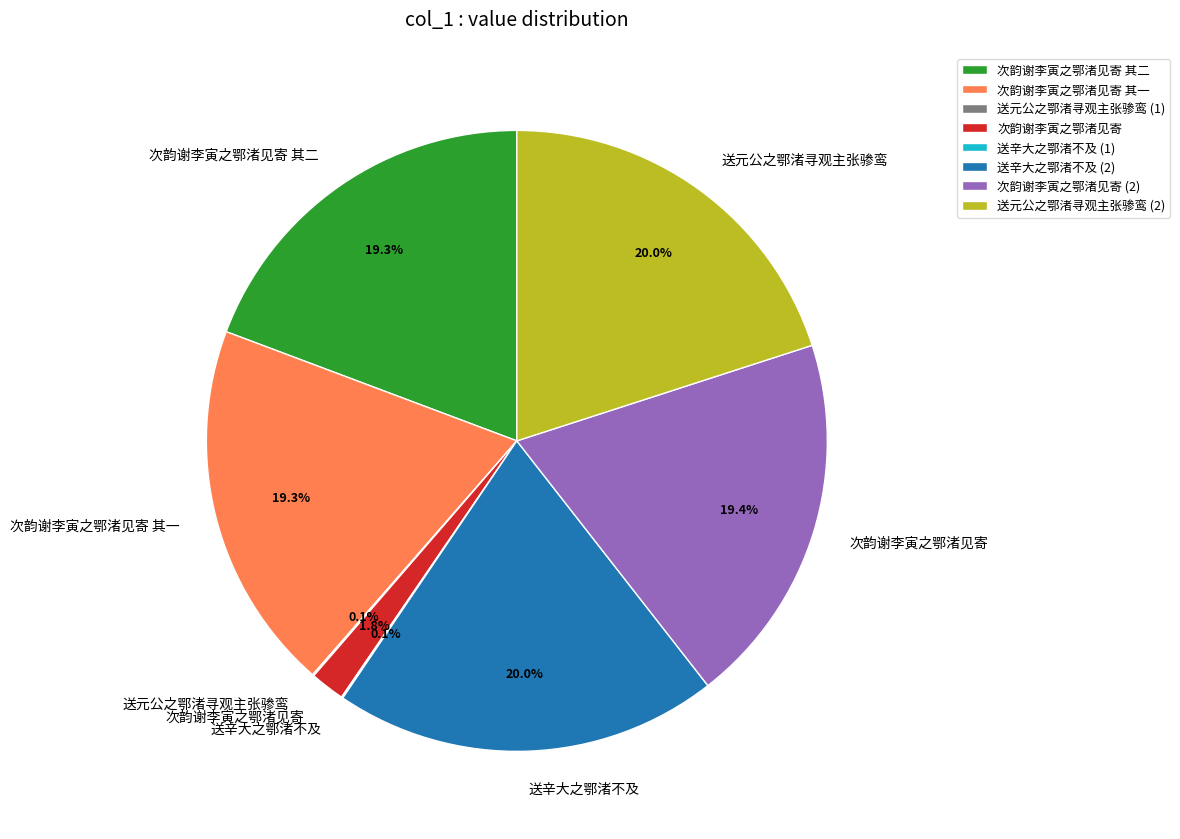

Do 送辛大之鄂渚不及 (2) and 次韵谢李寅之鄂渚见寄 其一 together represent more than half of the pie?

No